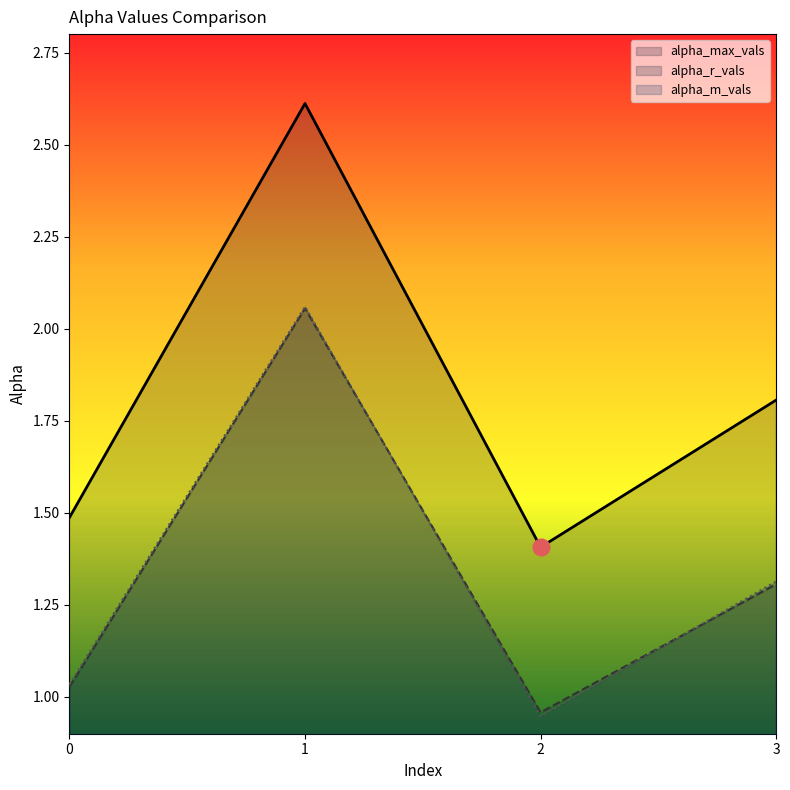

How many lines are shown in the chart?

3